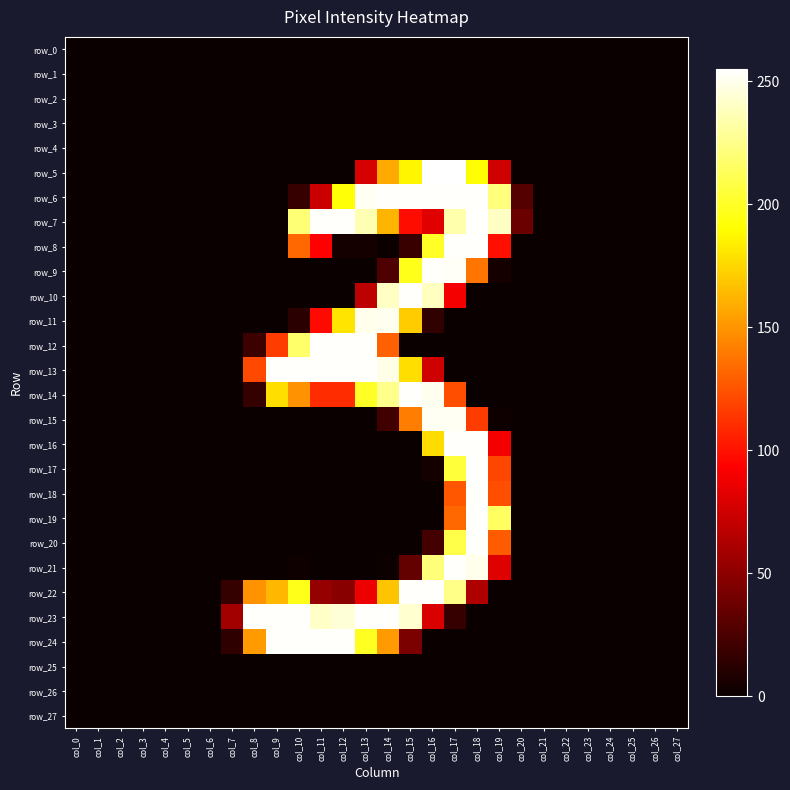

Reading left to right, extract all data points from this chart.

row_0: col_0=0	col_1=0	col_2=0	col_3=0	col_4=0	col_5=0	col_6=0	col_7=0	col_8=0	col_9=0	col_10=0	col_11=0	col_12=0	col_13=0	col_14=0	col_15=0	col_16=0	col_17=0	col_18=0	col_19=0	col_20=0	col_21=0	col_22=0	col_23=0	col_24=0	col_25=0	col_26=0	col_27=0
row_1: col_0=0	col_1=0	col_2=0	col_3=0	col_4=0	col_5=0	col_6=0	col_7=0	col_8=0	col_9=0	col_10=0	col_11=0	col_12=0	col_13=0	col_14=0	col_15=0	col_16=0	col_17=0	col_18=0	col_19=0	col_20=0	col_21=0	col_22=0	col_23=0	col_24=0	col_25=0	col_26=0	col_27=0
row_2: col_0=0	col_1=0	col_2=0	col_3=0	col_4=0	col_5=0	col_6=0	col_7=0	col_8=0	col_9=0	col_10=0	col_11=0	col_12=0	col_13=0	col_14=0	col_15=0	col_16=0	col_17=0	col_18=0	col_19=0	col_20=0	col_21=0	col_22=0	col_23=0	col_24=0	col_25=0	col_26=0	col_27=0
row_3: col_0=0	col_1=0	col_2=0	col_3=0	col_4=0	col_5=0	col_6=0	col_7=0	col_8=0	col_9=0	col_10=0	col_11=0	col_12=0	col_13=0	col_14=0	col_15=0	col_16=0	col_17=0	col_18=0	col_19=0	col_20=0	col_21=0	col_22=0	col_23=0	col_24=0	col_25=0	col_26=0	col_27=0
row_4: col_0=0	col_1=0	col_2=0	col_3=0	col_4=0	col_5=0	col_6=0	col_7=0	col_8=0	col_9=0	col_10=0	col_11=0	col_12=0	col_13=0	col_14=0	col_15=0	col_16=0	col_17=0	col_18=0	col_19=0	col_20=0	col_21=0	col_22=0	col_23=0	col_24=0	col_25=0	col_26=0	col_27=0
row_5: col_0=0	col_1=0	col_2=0	col_3=0	col_4=0	col_5=0	col_6=0	col_7=0	col_8=0	col_9=0	col_10=0	col_11=0	col_12=0	col_13=78	col_14=158	col_15=187	col_16=255	col_17=255	col_18=191	col_19=75	col_20=0	col_21=0	col_22=0	col_23=0	col_24=0	col_25=0	col_26=0	col_27=0
row_6: col_0=0	col_1=0	col_2=0	col_3=0	col_4=0	col_5=0	col_6=0	col_7=0	col_8=0	col_9=0	col_10=17	col_11=73	col_12=192	col_13=252	col_14=254	col_15=254	col_16=254	col_17=254	col_18=254	col_19=222	col_20=28	col_21=0	col_22=0	col_23=0	col_24=0	col_25=0	col_26=0	col_27=0
row_7: col_0=0	col_1=0	col_2=0	col_3=0	col_4=0	col_5=0	col_6=0	col_7=0	col_8=0	col_9=0	col_10=220	col_11=254	col_12=254	col_13=236	col_14=162	col_15=98	col_16=82	col_17=234	col_18=254	col_19=240	col_20=37	col_21=0	col_22=0	col_23=0	col_24=0	col_25=0	col_26=0	col_27=0
row_8: col_0=0	col_1=0	col_2=0	col_3=0	col_4=0	col_5=0	col_6=0	col_7=0	col_8=0	col_9=0	col_10=133	col_11=93	col_12=4	col_13=4	col_14=0	col_15=18	col_16=200	col_17=254	col_18=254	col_19=99	col_20=0	col_21=0	col_22=0	col_23=0	col_24=0	col_25=0	col_26=0	col_27=0
row_9: col_0=0	col_1=0	col_2=0	col_3=0	col_4=0	col_5=0	col_6=0	col_7=0	col_8=0	col_9=0	col_10=0	col_11=0	col_12=0	col_13=0	col_14=26	col_15=197	col_16=254	col_17=253	col_18=138	col_19=4	col_20=0	col_21=0	col_22=0	col_23=0	col_24=0	col_25=0	col_26=0	col_27=0
row_10: col_0=0	col_1=0	col_2=0	col_3=0	col_4=0	col_5=0	col_6=0	col_7=0	col_8=0	col_9=0	col_10=0	col_11=0	col_12=0	col_13=68	col_14=240	col_15=254	col_16=239	col_17=89	col_18=0	col_19=0	col_20=0	col_21=0	col_22=0	col_23=0	col_24=0	col_25=0	col_26=0	col_27=0
row_11: col_0=0	col_1=0	col_2=0	col_3=0	col_4=0	col_5=0	col_6=0	col_7=0	col_8=0	col_9=0	col_10=12	col_11=97	col_12=180	col_13=250	col_14=251	col_15=171	col_16=15	col_17=0	col_18=0	col_19=0	col_20=0	col_21=0	col_22=0	col_23=0	col_24=0	col_25=0	col_26=0	col_27=0
row_12: col_0=0	col_1=0	col_2=0	col_3=0	col_4=0	col_5=0	col_6=0	col_7=0	col_8=19	col_9=116	col_10=217	col_11=254	col_12=254	col_13=254	col_14=130	col_15=0	col_16=0	col_17=0	col_18=0	col_19=0	col_20=0	col_21=0	col_22=0	col_23=0	col_24=0	col_25=0	col_26=0	col_27=0
row_13: col_0=0	col_1=0	col_2=0	col_3=0	col_4=0	col_5=0	col_6=0	col_7=0	col_8=121	col_9=254	col_10=254	col_11=254	col_12=254	col_13=254	col_14=249	col_15=178	col_16=75	col_17=0	col_18=0	col_19=0	col_20=0	col_21=0	col_22=0	col_23=0	col_24=0	col_25=0	col_26=0	col_27=0
row_14: col_0=0	col_1=0	col_2=0	col_3=0	col_4=0	col_5=0	col_6=0	col_7=0	col_8=16	col_9=178	col_10=149	col_11=110	col_12=110	col_13=200	col_14=226	col_15=254	col_16=251	col_17=123	col_18=0	col_19=0	col_20=0	col_21=0	col_22=0	col_23=0	col_24=0	col_25=0	col_26=0	col_27=0
row_15: col_0=0	col_1=0	col_2=0	col_3=0	col_4=0	col_5=0	col_6=0	col_7=0	col_8=0	col_9=0	col_10=0	col_11=0	col_12=0	col_13=0	col_14=21	col_15=141	col_16=252	col_17=252	col_18=116	col_19=2	col_20=0	col_21=0	col_22=0	col_23=0	col_24=0	col_25=0	col_26=0	col_27=0
row_16: col_0=0	col_1=0	col_2=0	col_3=0	col_4=0	col_5=0	col_6=0	col_7=0	col_8=0	col_9=0	col_10=0	col_11=0	col_12=0	col_13=0	col_14=0	col_15=0	col_16=177	col_17=254	col_18=254	col_19=89	col_20=0	col_21=0	col_22=0	col_23=0	col_24=0	col_25=0	col_26=0	col_27=0
row_17: col_0=0	col_1=0	col_2=0	col_3=0	col_4=0	col_5=0	col_6=0	col_7=0	col_8=0	col_9=0	col_10=0	col_11=0	col_12=0	col_13=0	col_14=0	col_15=0	col_16=4	col_17=205	col_18=254	col_19=120	col_20=0	col_21=0	col_22=0	col_23=0	col_24=0	col_25=0	col_26=0	col_27=0
row_18: col_0=0	col_1=0	col_2=0	col_3=0	col_4=0	col_5=0	col_6=0	col_7=0	col_8=0	col_9=0	col_10=0	col_11=0	col_12=0	col_13=0	col_14=0	col_15=0	col_16=0	col_17=126	col_18=254	col_19=123	col_20=0	col_21=0	col_22=0	col_23=0	col_24=0	col_25=0	col_26=0	col_27=0
row_19: col_0=0	col_1=0	col_2=0	col_3=0	col_4=0	col_5=0	col_6=0	col_7=0	col_8=0	col_9=0	col_10=0	col_11=0	col_12=0	col_13=0	col_14=0	col_15=0	col_16=0	col_17=133	col_18=254	col_19=215	col_20=0	col_21=0	col_22=0	col_23=0	col_24=0	col_25=0	col_26=0	col_27=0
row_20: col_0=0	col_1=0	col_2=0	col_3=0	col_4=0	col_5=0	col_6=0	col_7=0	col_8=0	col_9=0	col_10=0	col_11=0	col_12=0	col_13=0	col_14=0	col_15=0	col_16=22	col_17=209	col_18=254	col_19=128	col_20=0	col_21=0	col_22=0	col_23=0	col_24=0	col_25=0	col_26=0	col_27=0
row_21: col_0=0	col_1=0	col_2=0	col_3=0	col_4=0	col_5=0	col_6=0	col_7=0	col_8=0	col_9=0	col_10=2	col_11=0	col_12=0	col_13=0	col_14=1	col_15=34	col_16=221	col_17=254	col_18=250	col_19=81	col_20=0	col_21=0	col_22=0	col_23=0	col_24=0	col_25=0	col_26=0	col_27=0
row_22: col_0=0	col_1=0	col_2=0	col_3=0	col_4=0	col_5=0	col_6=0	col_7=16	col_8=149	col_9=163	col_10=197	col_11=53	col_12=48	col_13=86	col_14=168	col_15=254	col_16=254	col_17=225	col_18=63	col_19=0	col_20=0	col_21=0	col_22=0	col_23=0	col_24=0	col_25=0	col_26=0	col_27=0
row_23: col_0=0	col_1=0	col_2=0	col_3=0	col_4=0	col_5=0	col_6=0	col_7=58	col_8=254	col_9=254	col_10=254	col_11=241	col_12=245	col_13=254	col_14=254	col_15=243	col_16=79	col_17=17	col_18=0	col_19=0	col_20=0	col_21=0	col_22=0	col_23=0	col_24=0	col_25=0	col_26=0	col_27=0
row_24: col_0=0	col_1=0	col_2=0	col_3=0	col_4=0	col_5=0	col_6=0	col_7=14	col_8=152	col_9=254	col_10=254	col_11=254	col_12=254	col_13=199	col_14=152	col_15=43	col_16=0	col_17=0	col_18=0	col_19=0	col_20=0	col_21=0	col_22=0	col_23=0	col_24=0	col_25=0	col_26=0	col_27=0
row_25: col_0=0	col_1=0	col_2=0	col_3=0	col_4=0	col_5=0	col_6=0	col_7=0	col_8=0	col_9=0	col_10=0	col_11=0	col_12=0	col_13=0	col_14=0	col_15=0	col_16=0	col_17=0	col_18=0	col_19=0	col_20=0	col_21=0	col_22=0	col_23=0	col_24=0	col_25=0	col_26=0	col_27=0
row_26: col_0=0	col_1=0	col_2=0	col_3=0	col_4=0	col_5=0	col_6=0	col_7=0	col_8=0	col_9=0	col_10=0	col_11=0	col_12=0	col_13=0	col_14=0	col_15=0	col_16=0	col_17=0	col_18=0	col_19=0	col_20=0	col_21=0	col_22=0	col_23=0	col_24=0	col_25=0	col_26=0	col_27=0
row_27: col_0=0	col_1=0	col_2=0	col_3=0	col_4=0	col_5=0	col_6=0	col_7=0	col_8=0	col_9=0	col_10=0	col_11=0	col_12=0	col_13=0	col_14=0	col_15=0	col_16=0	col_17=0	col_18=0	col_19=0	col_20=0	col_21=0	col_22=0	col_23=0	col_24=0	col_25=0	col_26=0	col_27=0